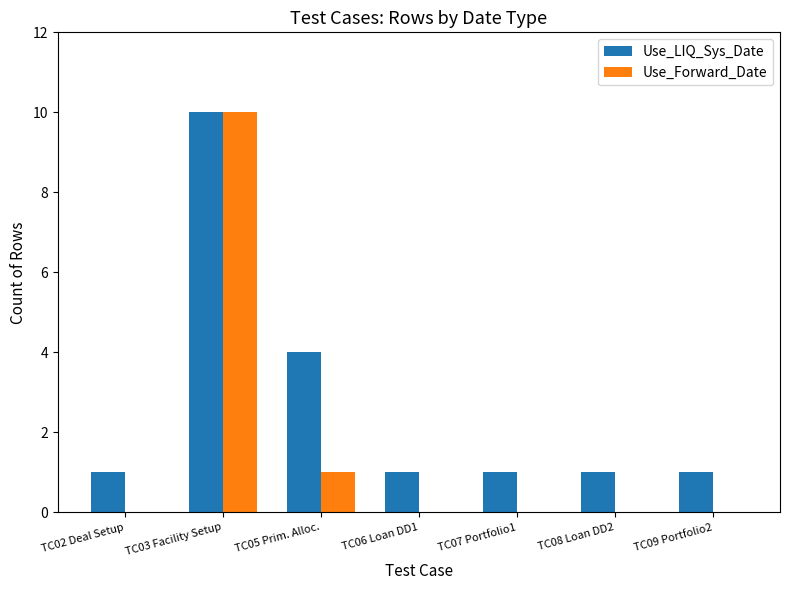

What is the maximum value for Use_Forward_Date?

10